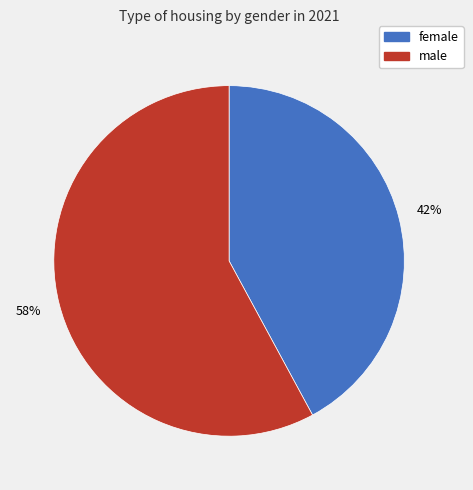

To the nearest percent, what portion does female represent?

42%